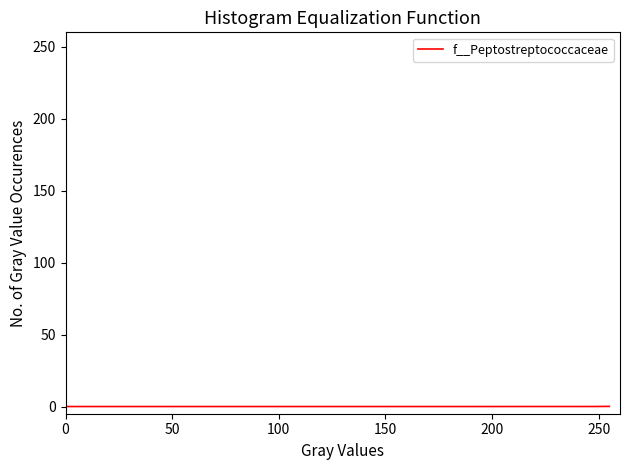

How many lines are shown in the chart?

1